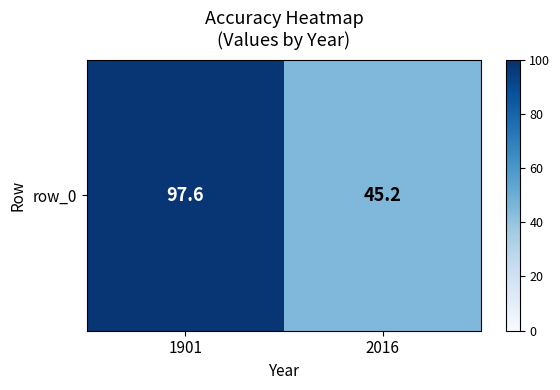

The value at 2016 is 45.2. True or false?

True